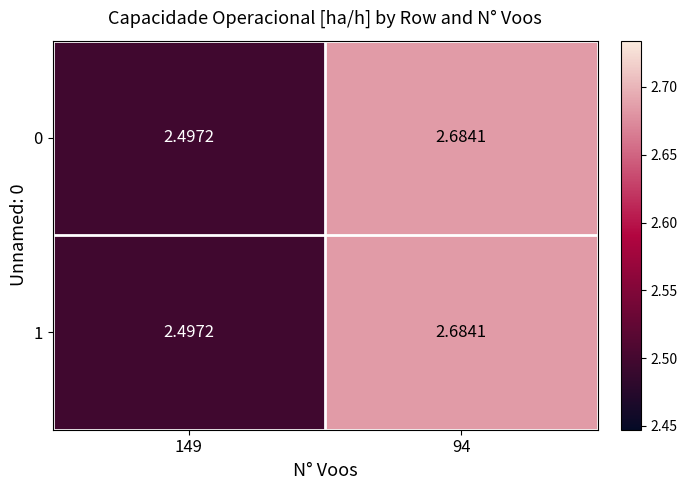

Between 94 and 149, which is larger?

94